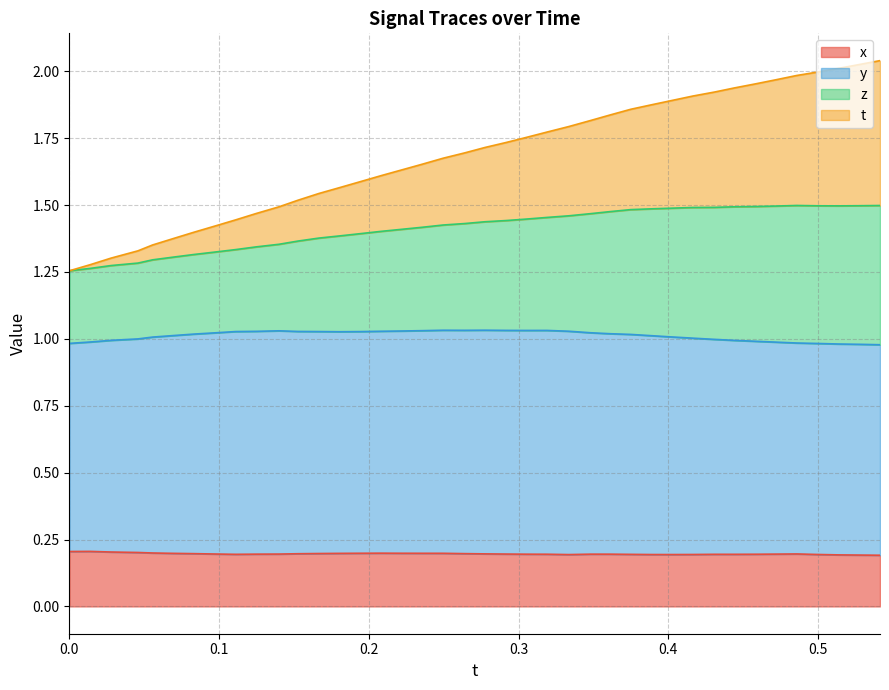

What are all the series names shown in the legend?

x, y, z, t